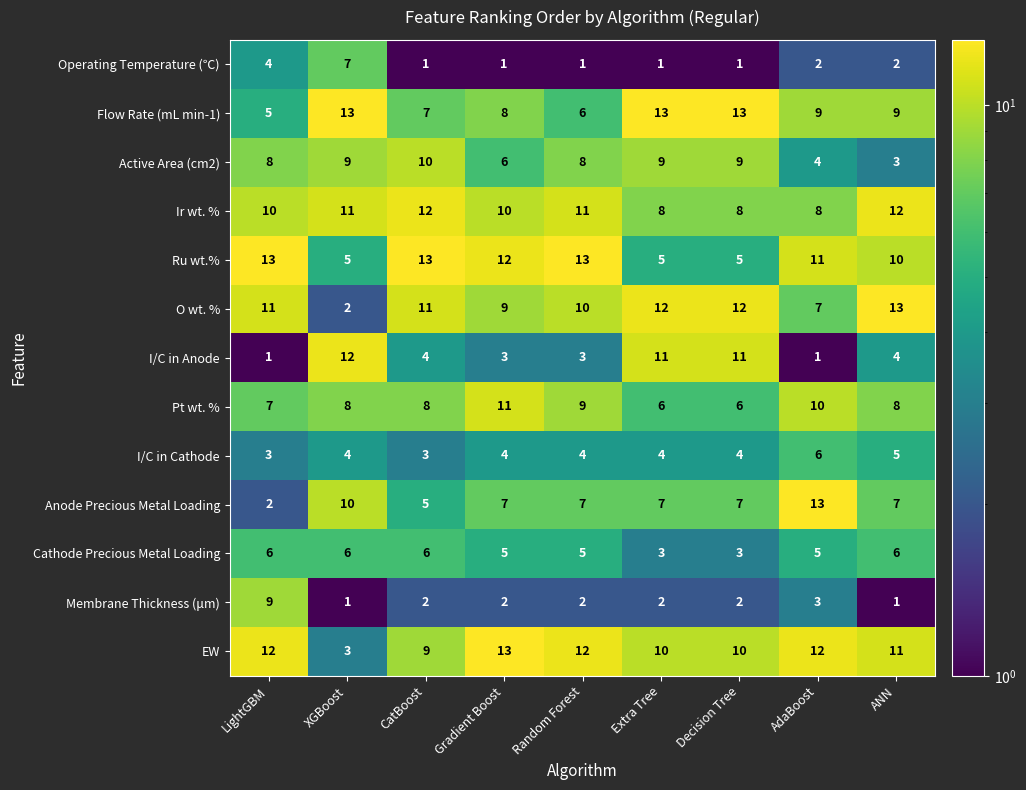

What is the average value of the Anode Precious Metal Loading series?

7